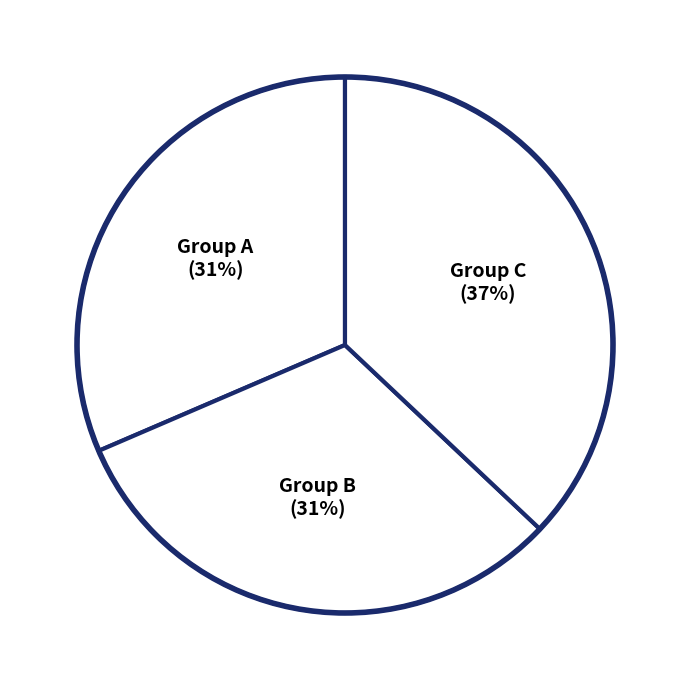

Count the number of slices in the pie.

3